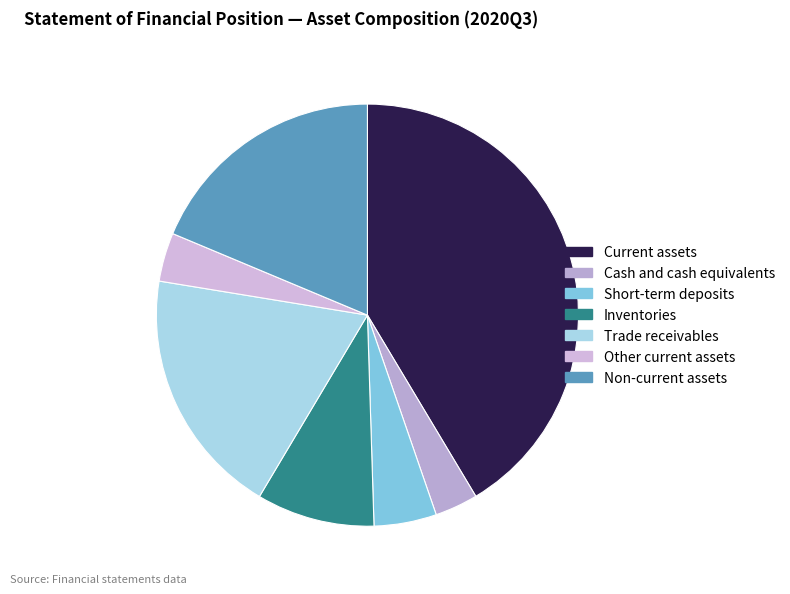

What is the largest slice in the pie chart?

Current assets